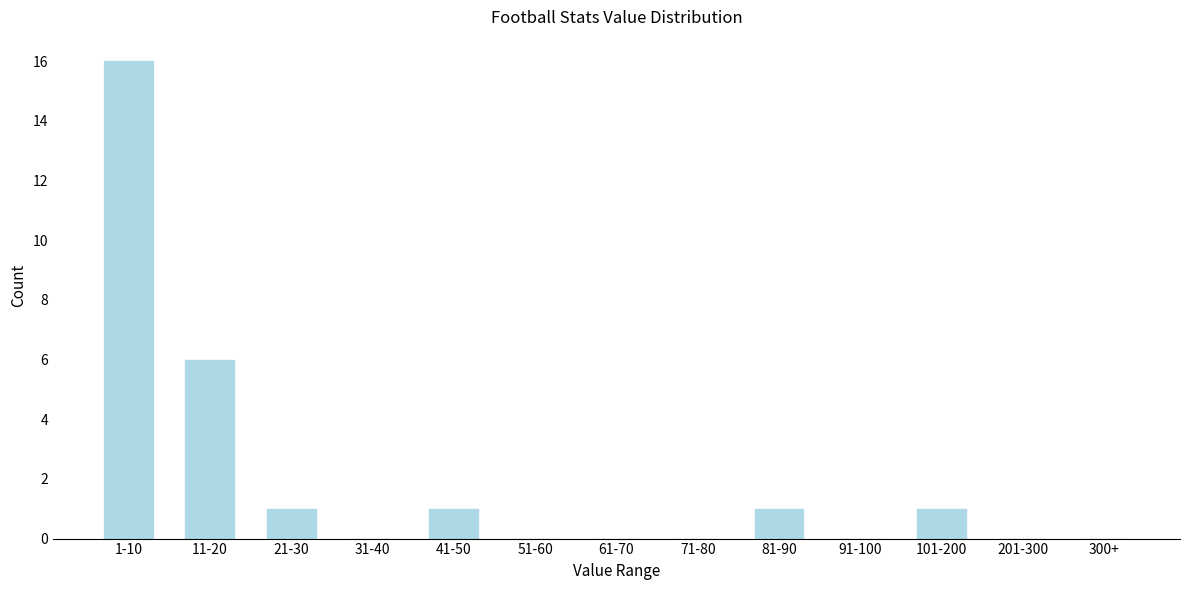

Reading left to right, what are all the values shown in this chart?

1-10=16	11-20=6	21-30=1	31-40=0	41-50=1	51-60=0	61-70=0	71-80=0	81-90=1	91-100=0	101-200=1	201-300=0	300+=0